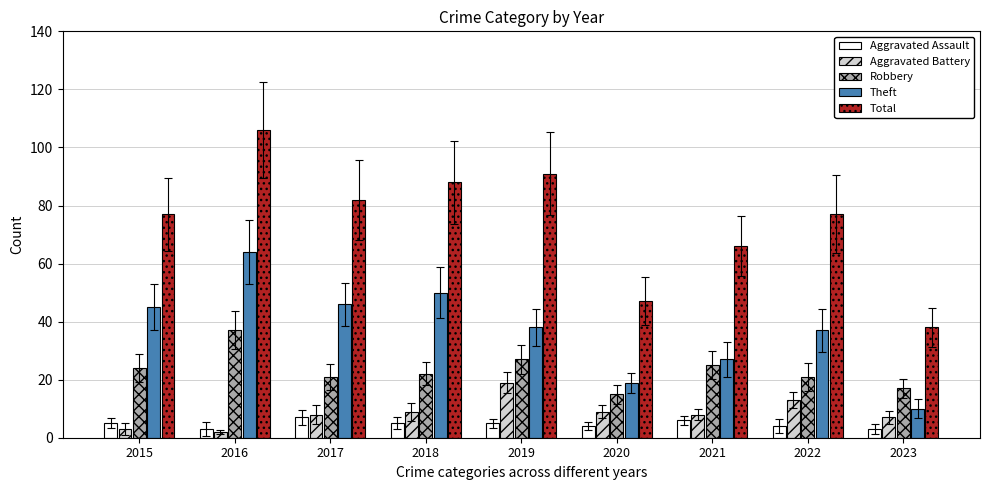

At which label does Robbery reach its peak?

2016